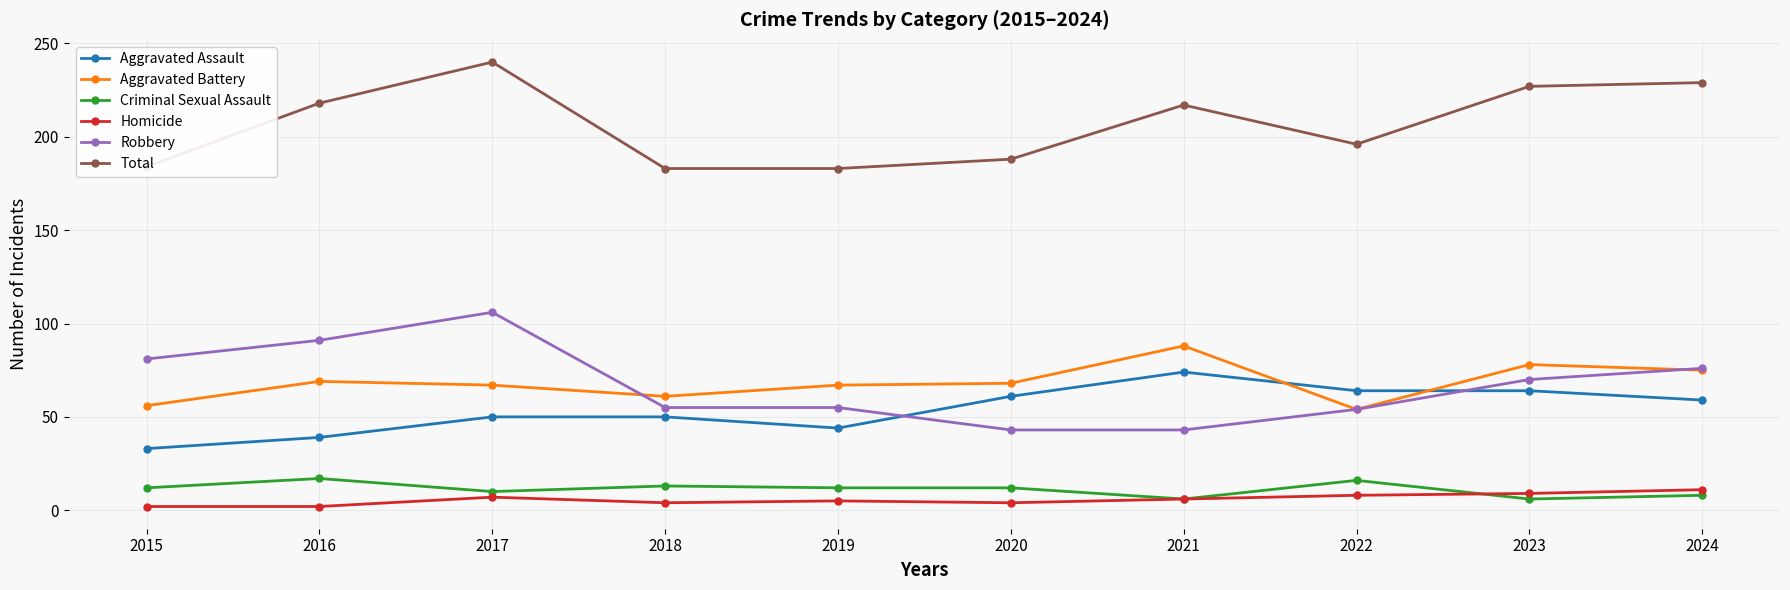

Count the number of categories in the chart.

10